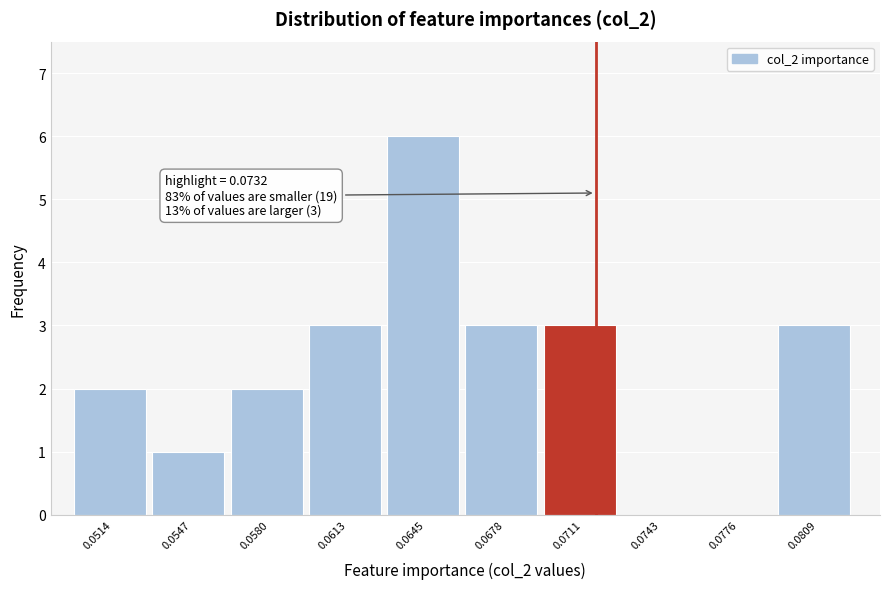

Reading left to right, transcribe all the data shown in this chart.

0.0514=2	0.0547=1	0.0580=2	0.0613=3	0.0645=6	0.0678=3	0.0711=3	0.0743=0	0.0776=0	0.0809=3